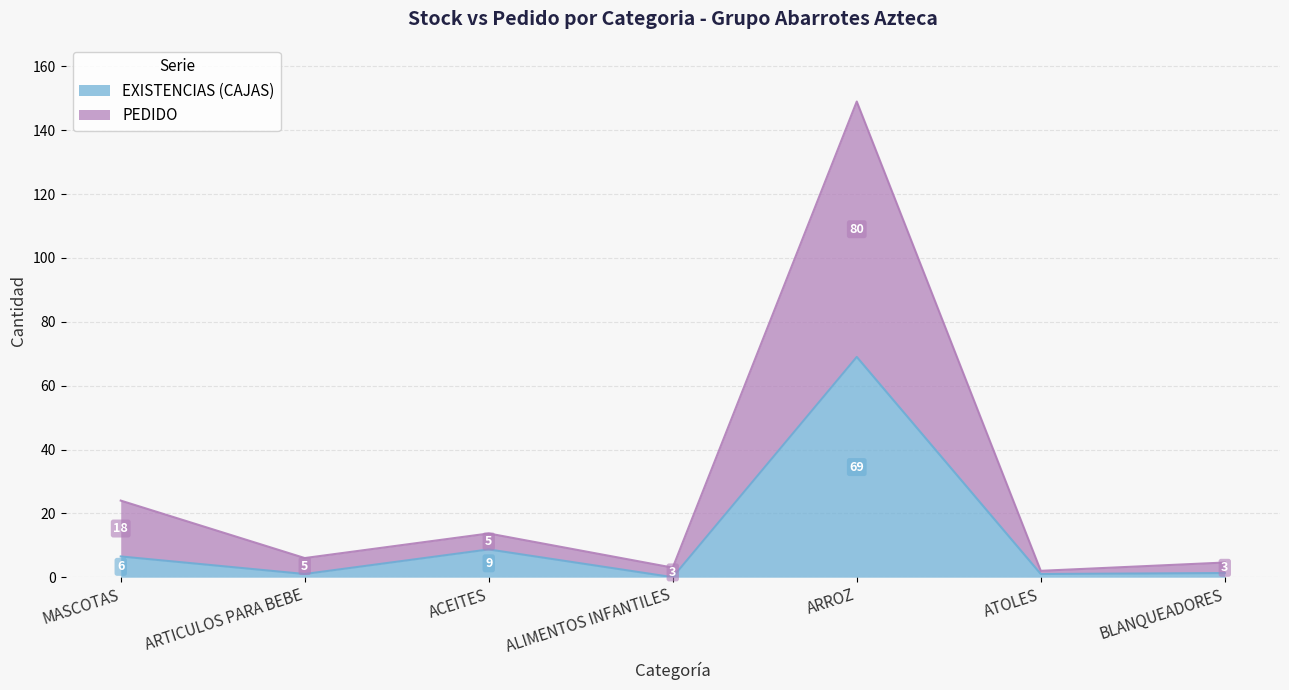

How many positive values does the EXISTENCIAS (CAJAS) series have?

6